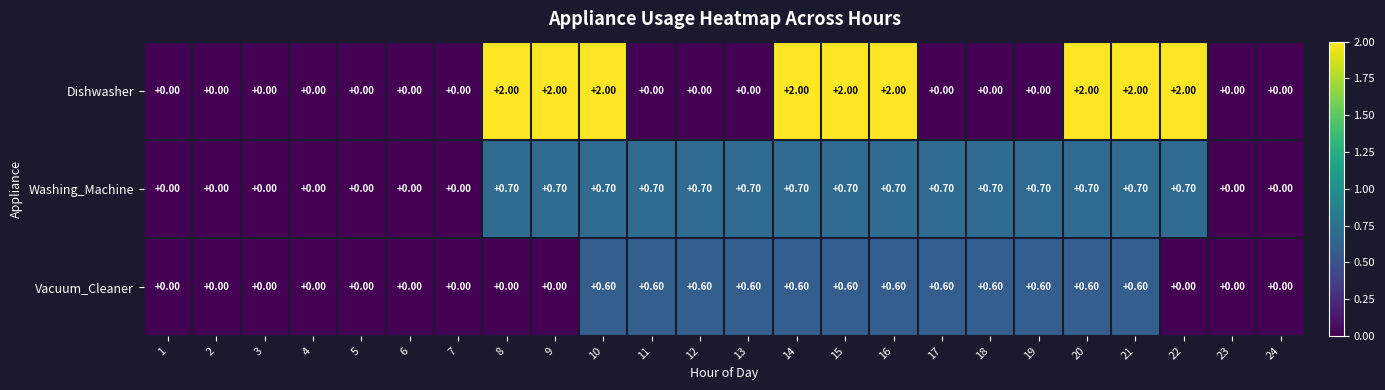

What is the average value of the Vacuum_Cleaner series?

0.3